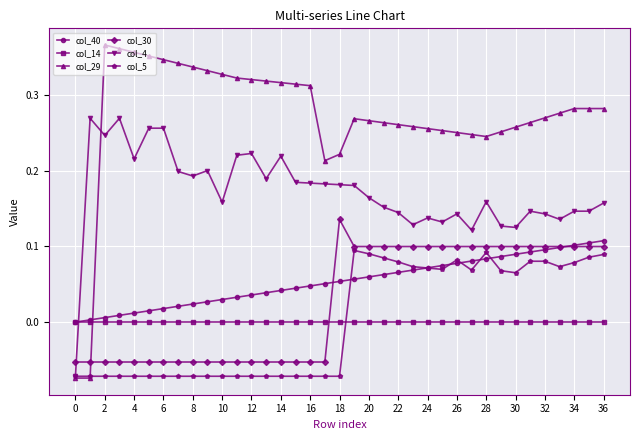

True or false: col_5 and col_40 cross at least once.

True